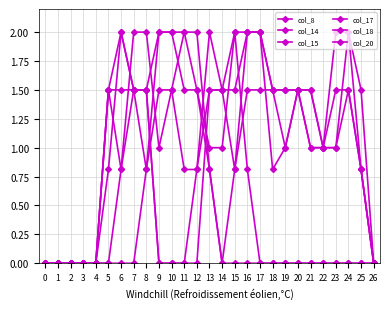

What is the difference between the maximum and minimum values in the col_15 series?

2.0